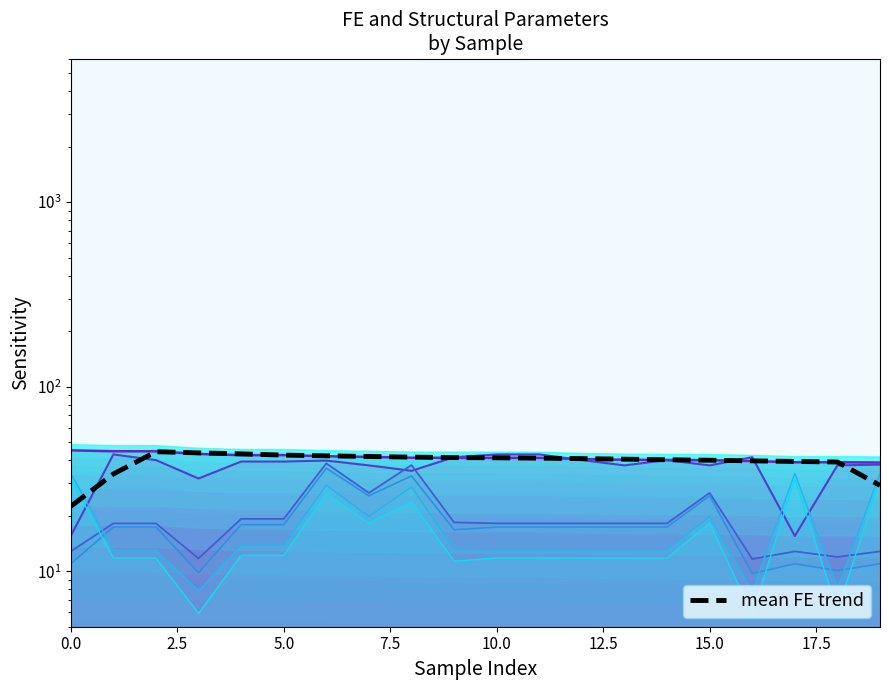

True or false: Cat./Support ratio has a value of 35.0 at 8.

True